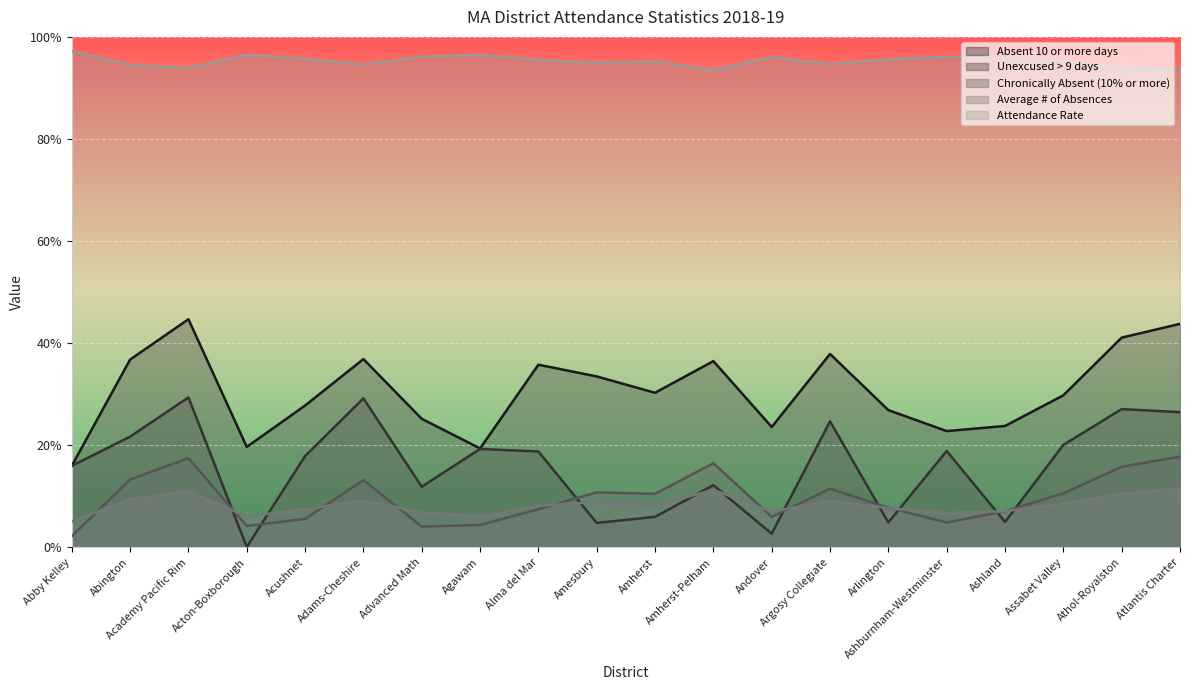

What position from the left is Ashburnham-Westminster?

16